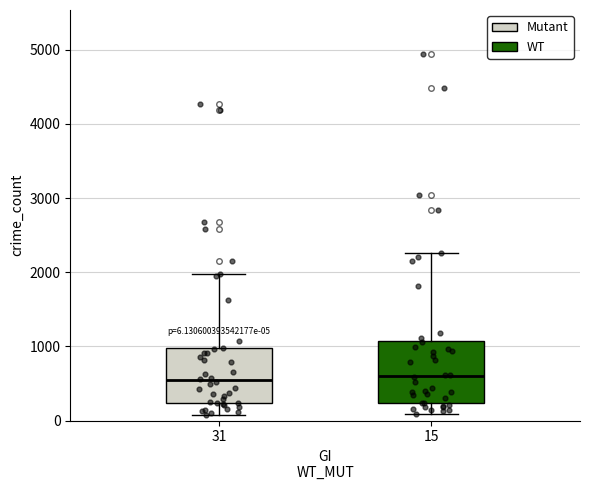

Comparing the boxes themselves (not the whiskers), which one is the tallest?

15